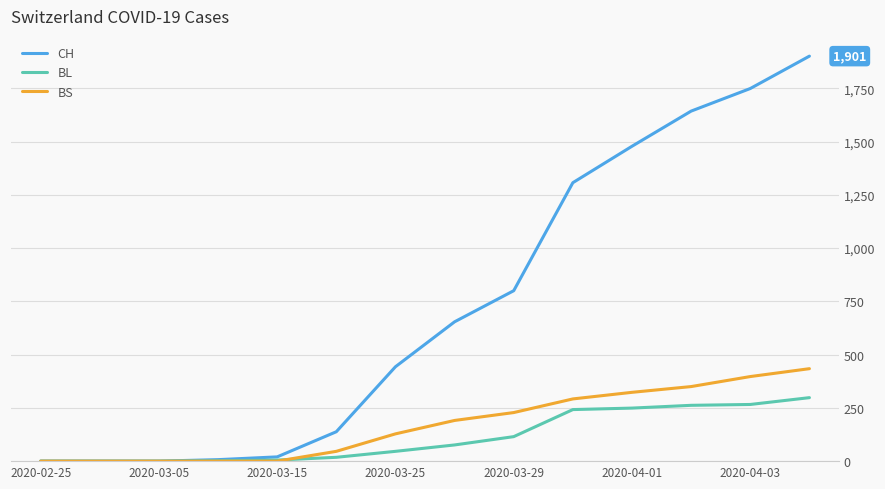

Which series has the widest spread of values?

CH